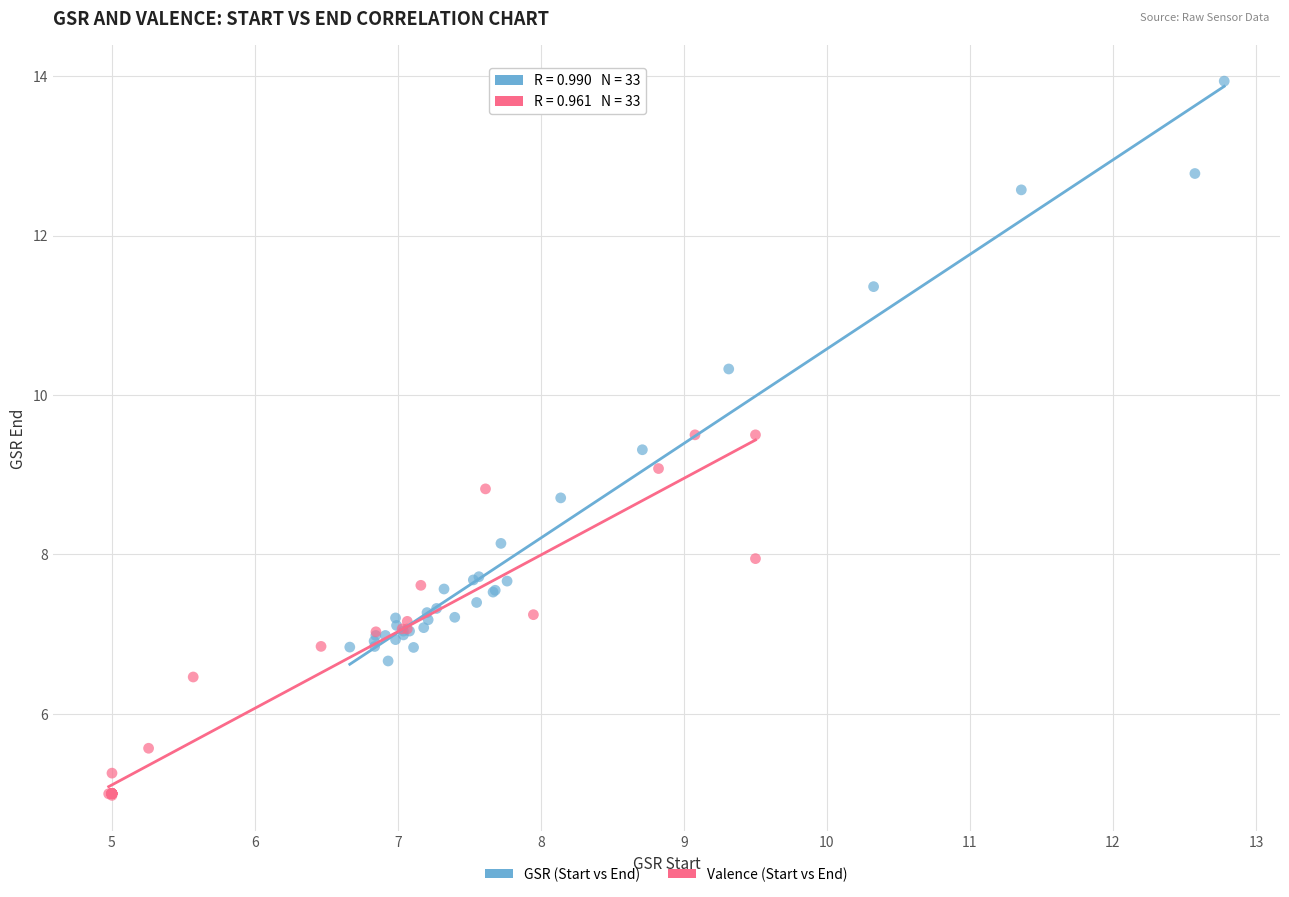

Which series contains the lowest Y value?

Valence (Start vs End)